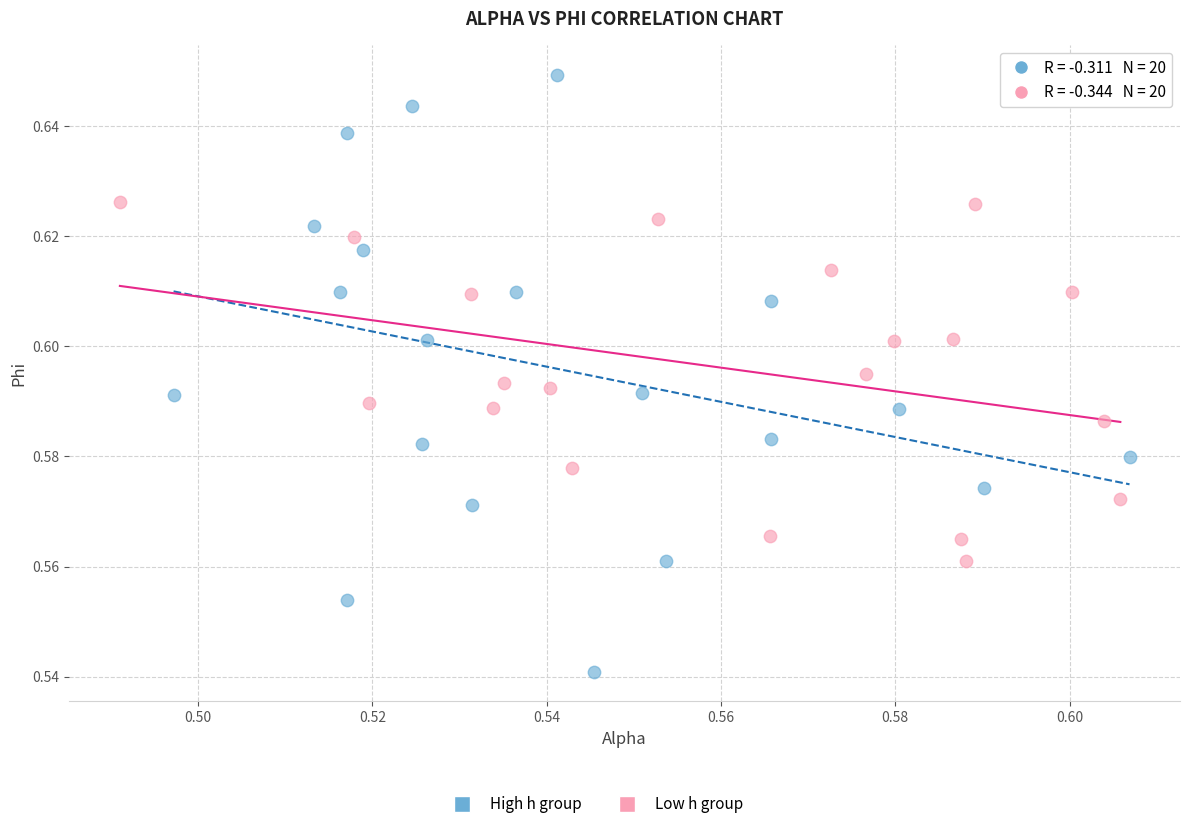

Which series has the largest Y range (max minus min)?

High h group